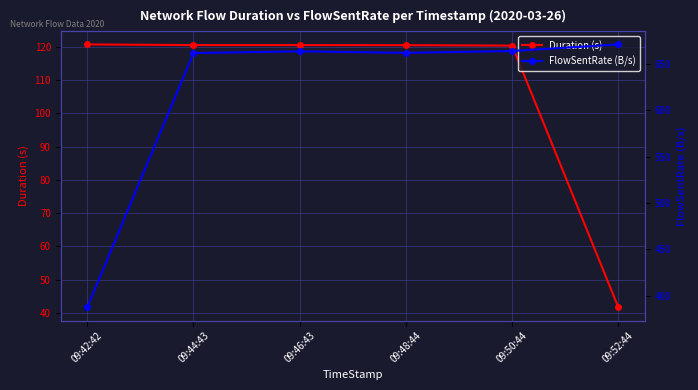

What is the difference between the highest and lowest values at 09:46:43?

543.1